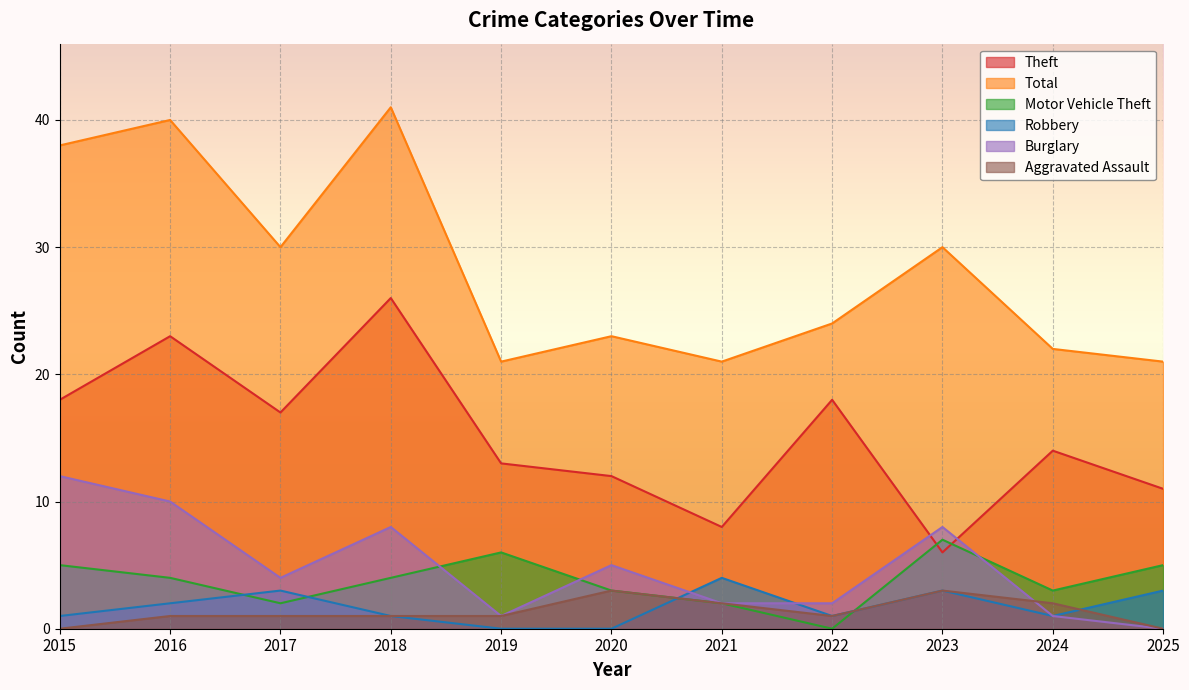

What are all the series names shown in the legend?

Theft, Total, Motor Vehicle Theft, Robbery, Burglary, Aggravated Assault